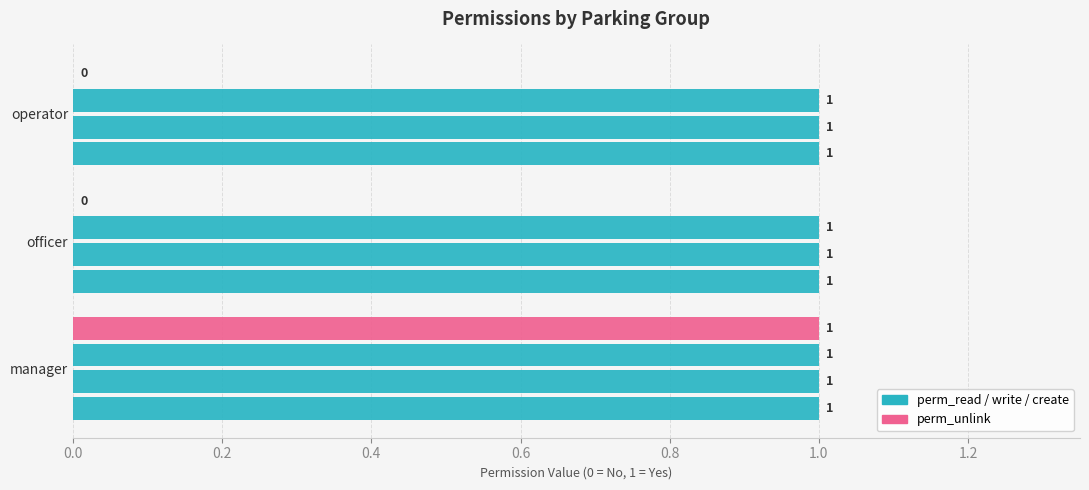

Count the number of categories in the chart.

3